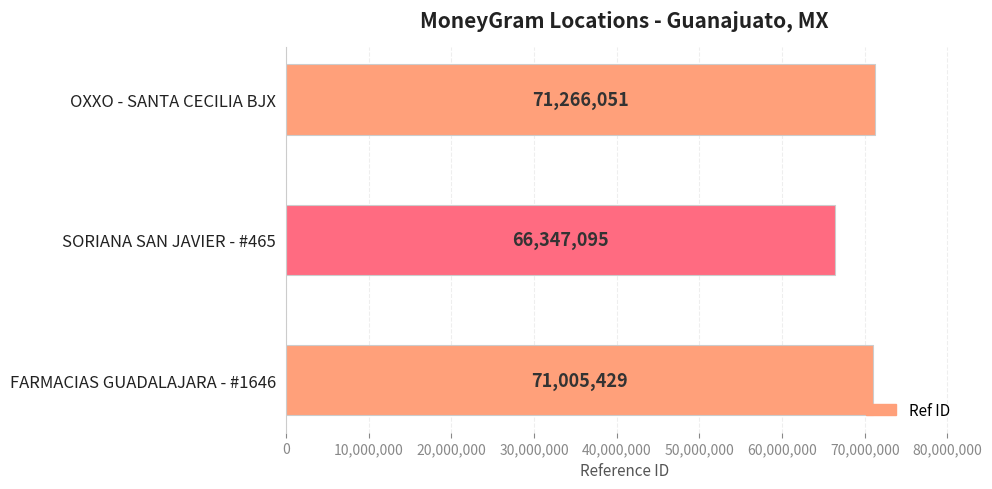

The value at OXXO - SANTA CECILIA BJX is 113031880. True or false?

False